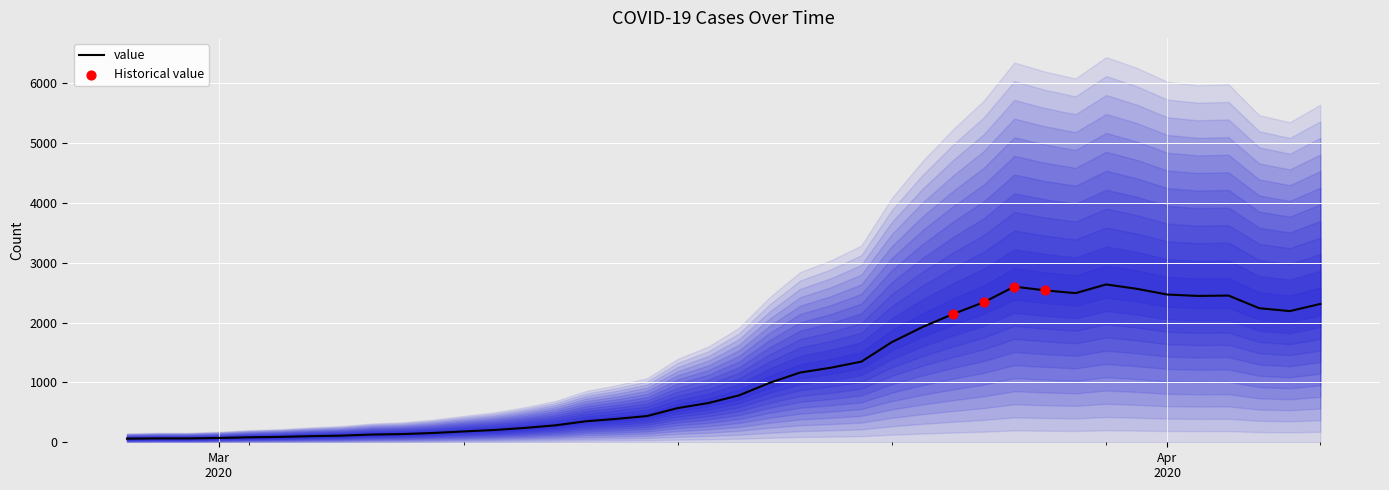

What is the ratio of the value at 2020-03-12 to the value at 2020-04-01?

0.1